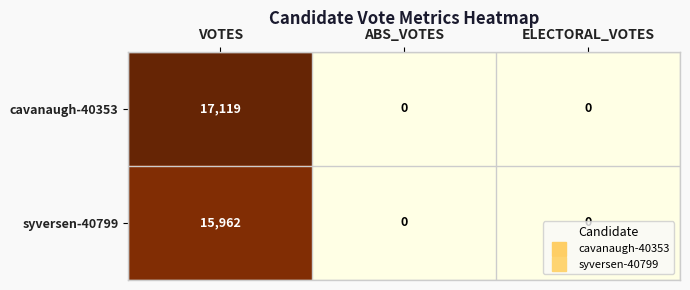

The syversen-40799 series shows 0 at ELECTORAL_VOTES. True or false?

True